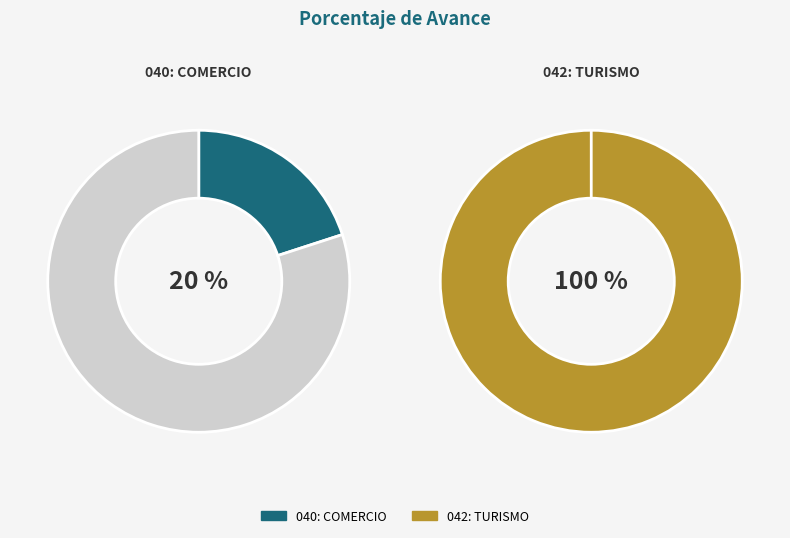

Count the number of slices in the pie.

2